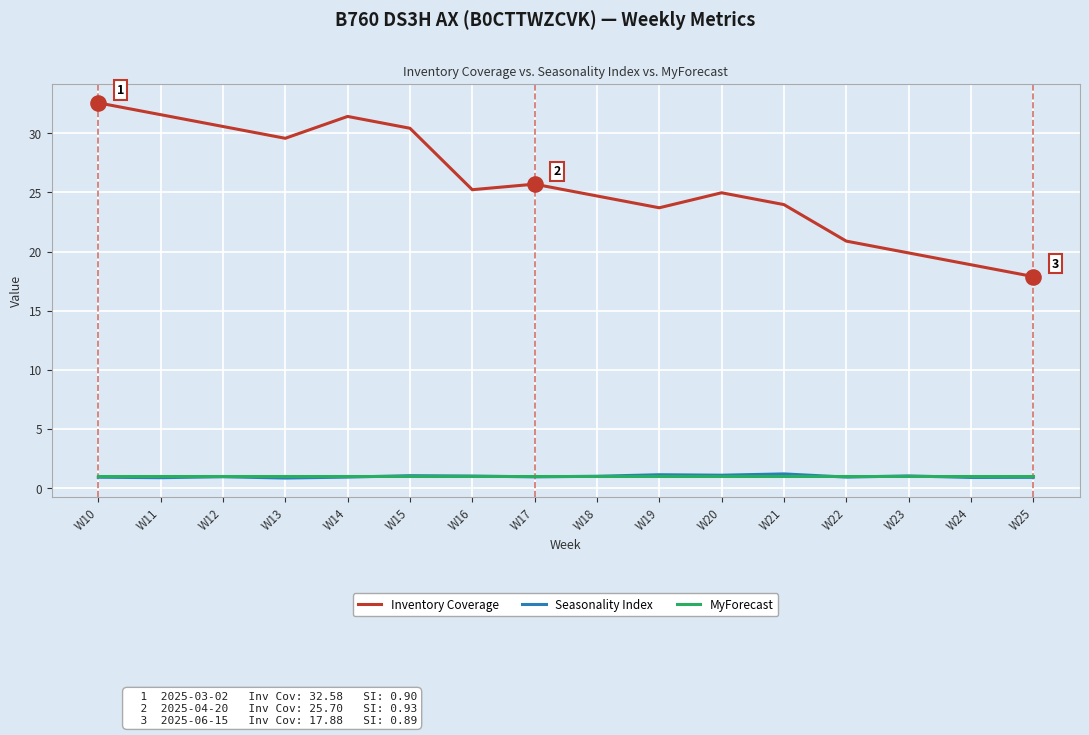

Is the value of Seasonality Index at W12 greater than the value of Inventory Coverage at W16?

No